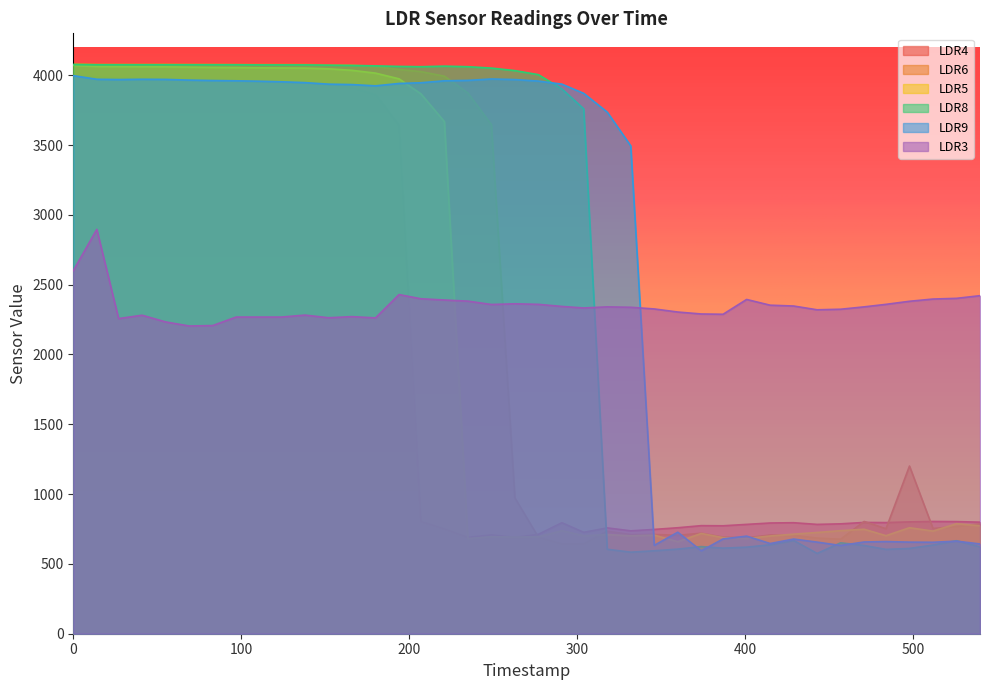

The LDR3 series shows 3454 at 443. True or false?

False